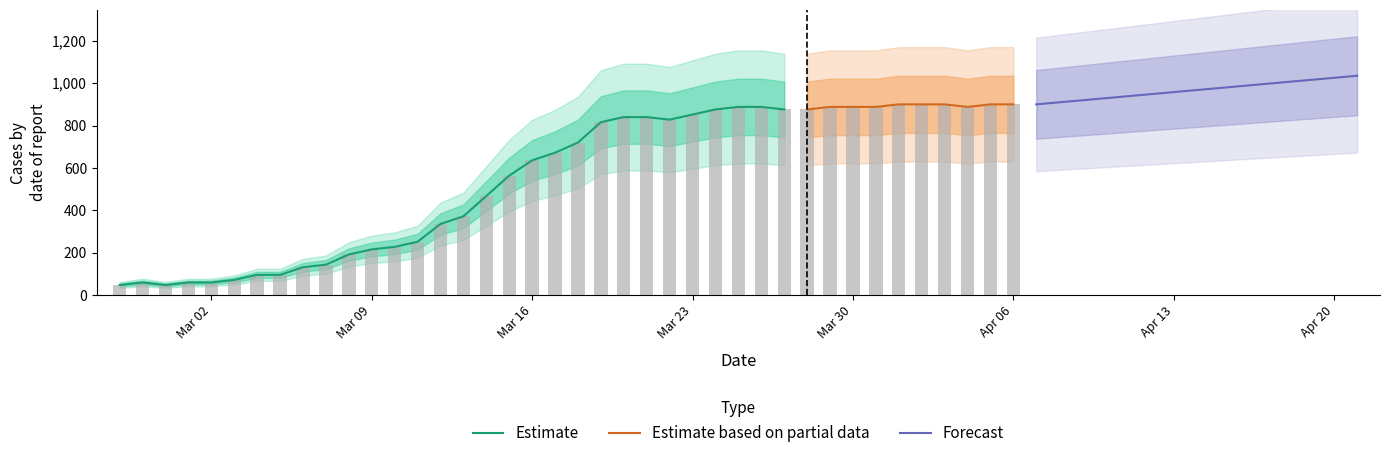

What position from the left is 2020-03-28?

31